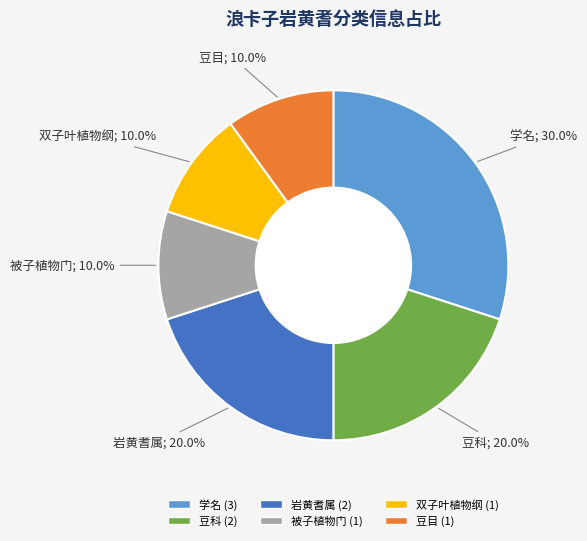

The 学名 slice represents 30% of the pie. True or false?

True